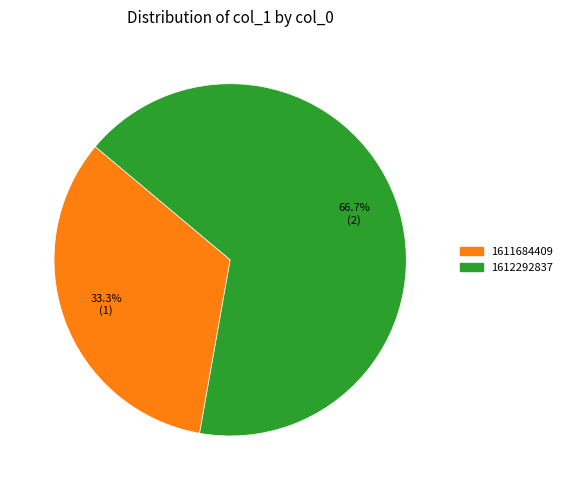

How many slices are in this pie chart?

2